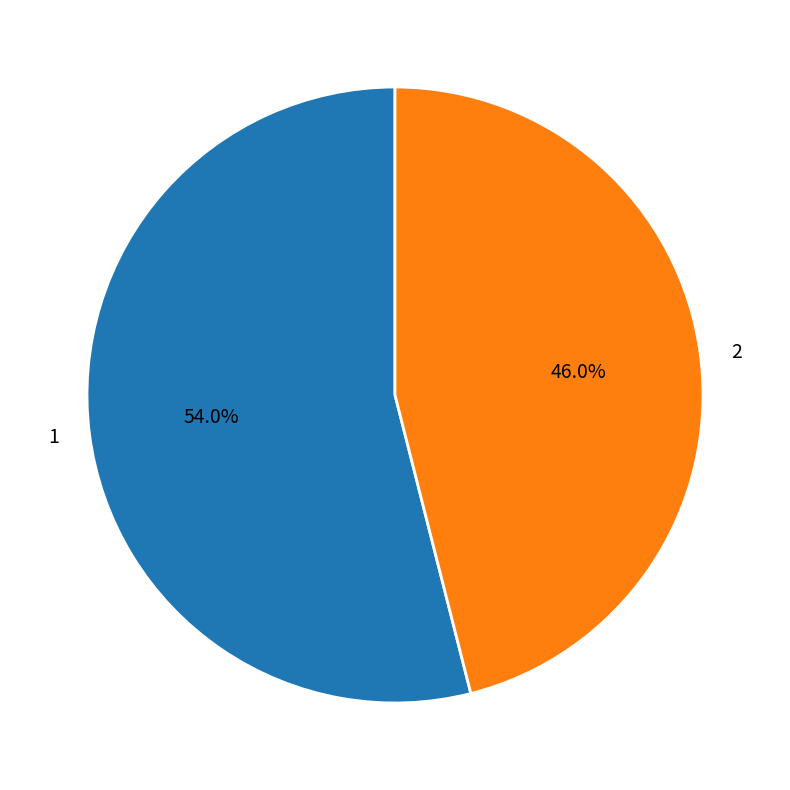

Approximately how many times larger is the value at 1 compared to 2?

1.2